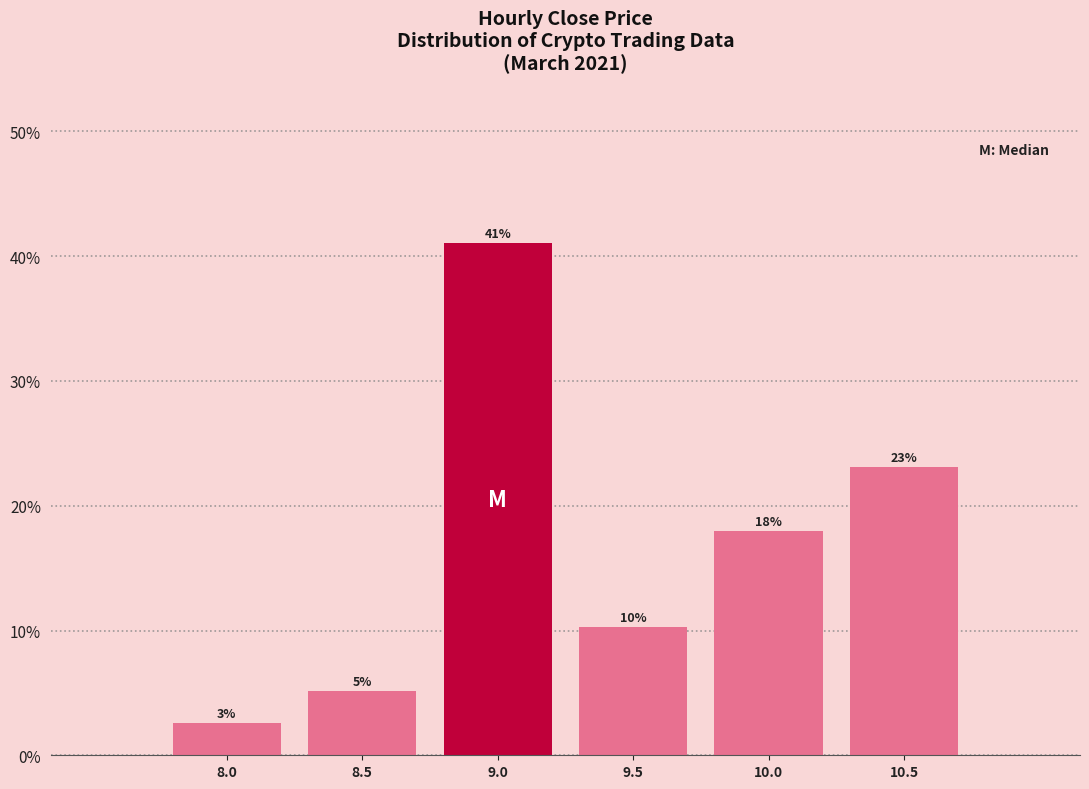

Is it true that the value at 9.0 is 41.0?

True